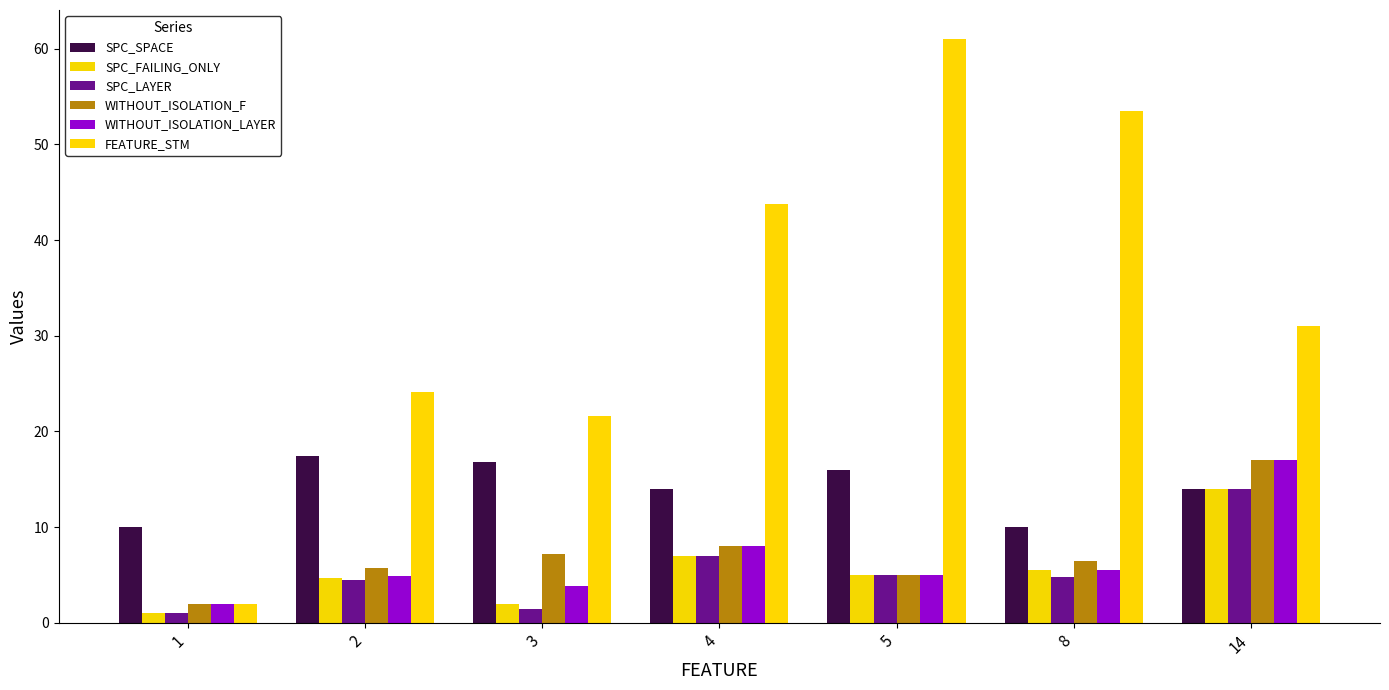

Are the bars grouped side by side (vs. stacked)?

Yes